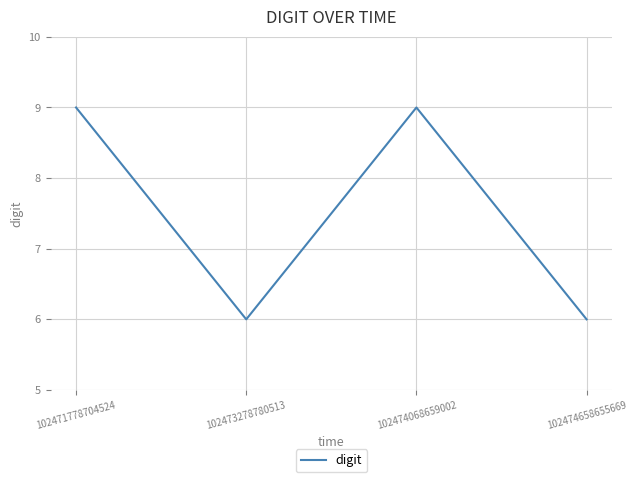

True or false: the data has more than 2 interior local peaks.

False